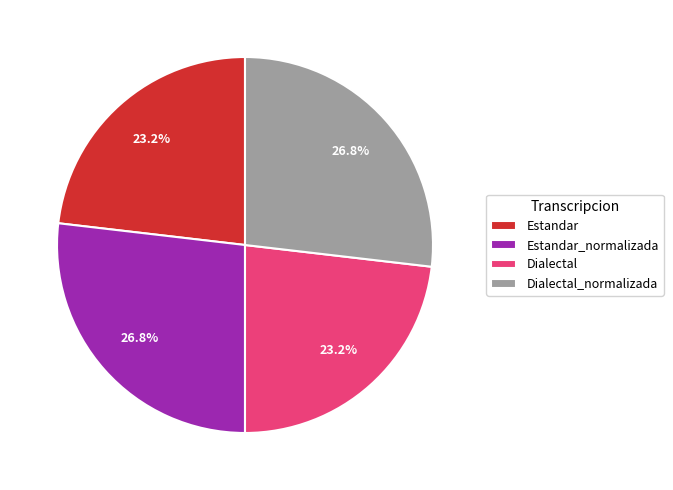

What percentage is NOT represented by Dialectal?

76.8%